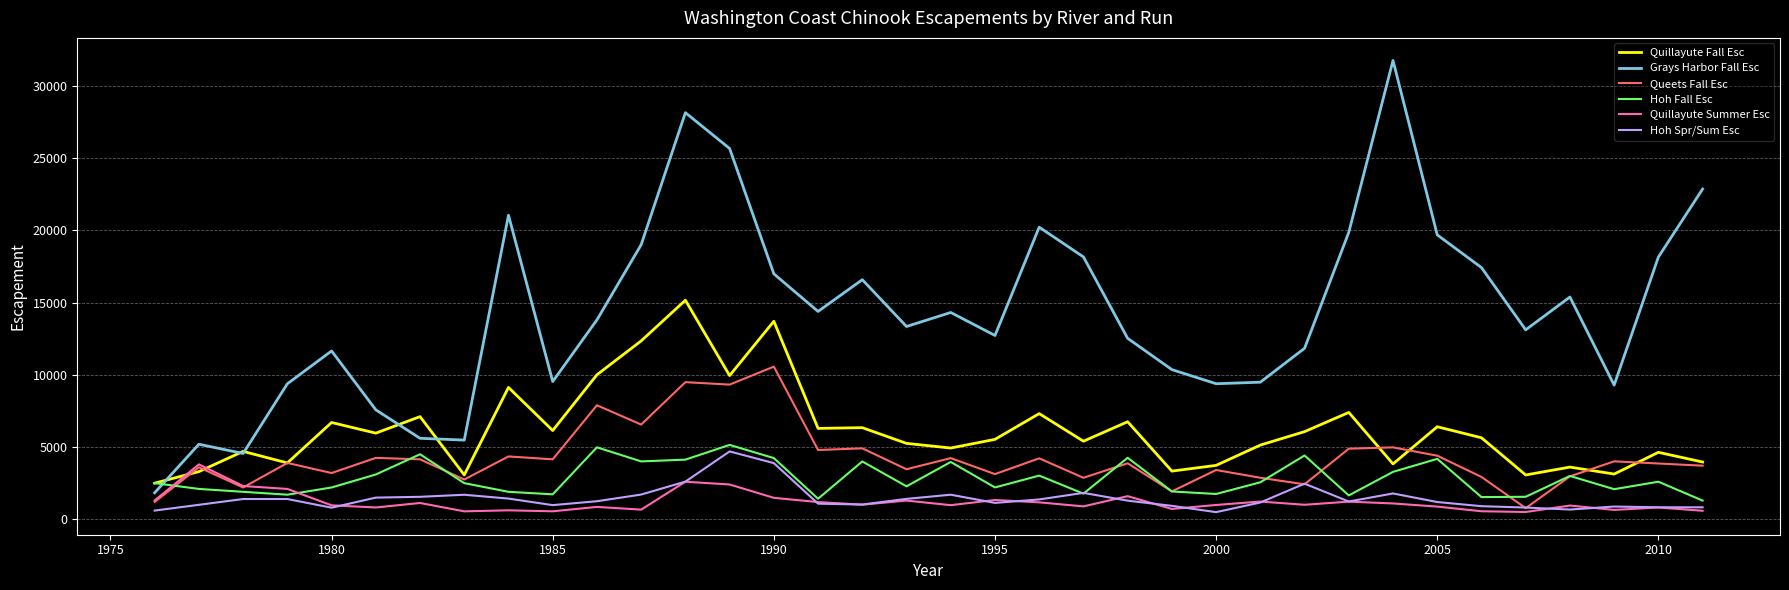

Which series has the largest total across all categories?

Grays Harbor Fall Esc